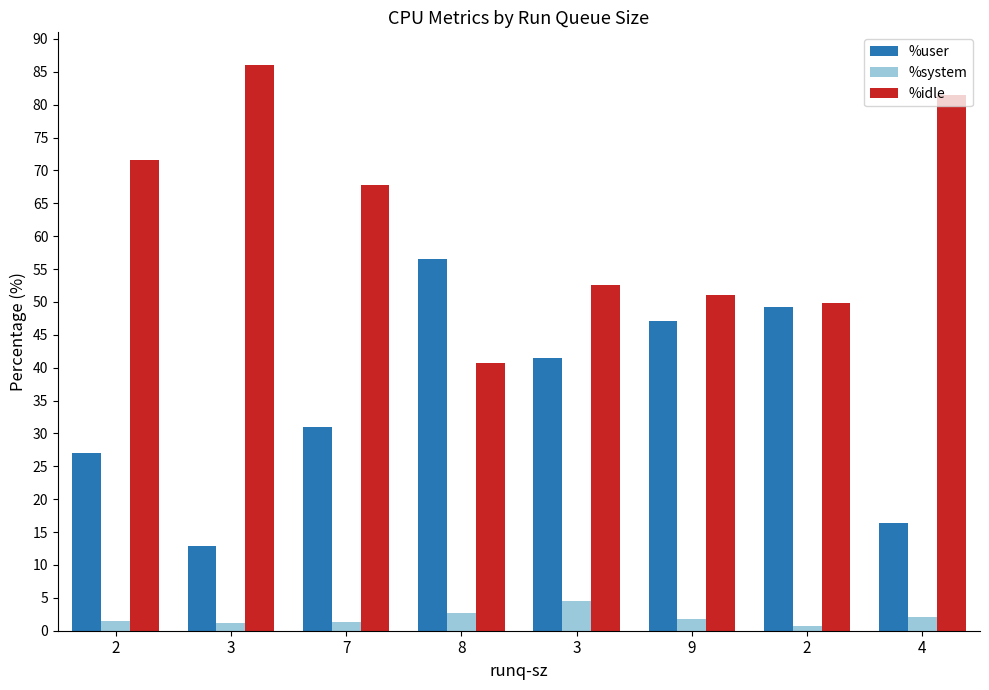

Rank the categories by %system value from lowest to highest.

2, 3, 7, 2, 9, 4, 8, 3